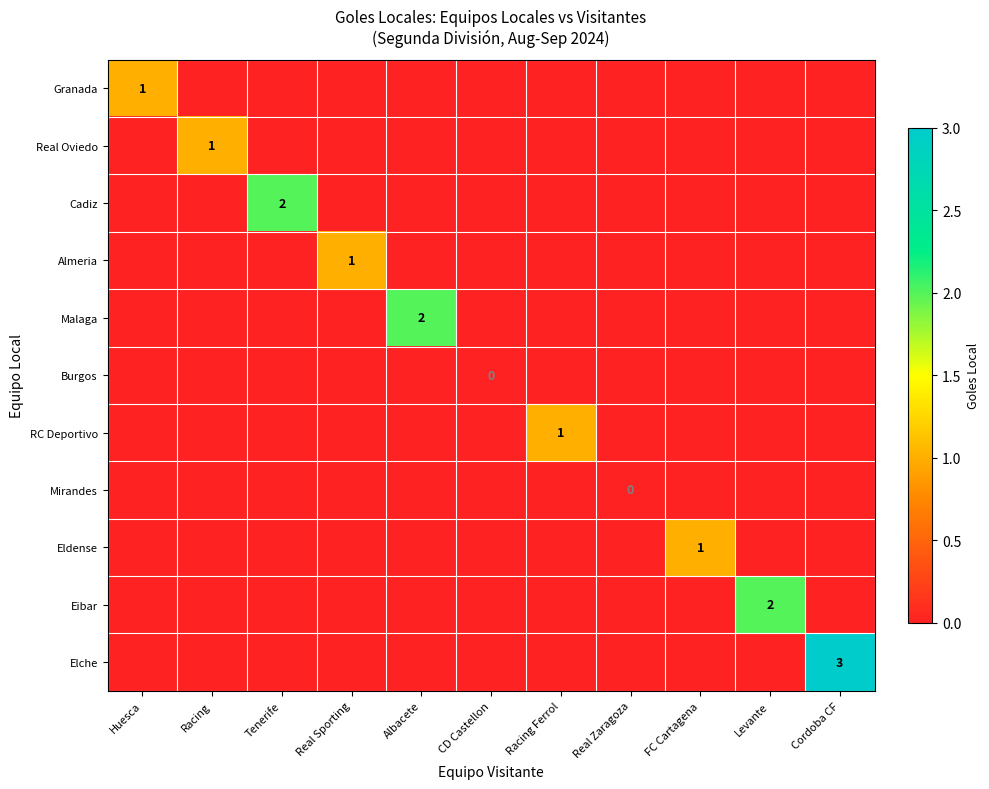

The value of Almeria at Real Sporting is 1. True or false?

True